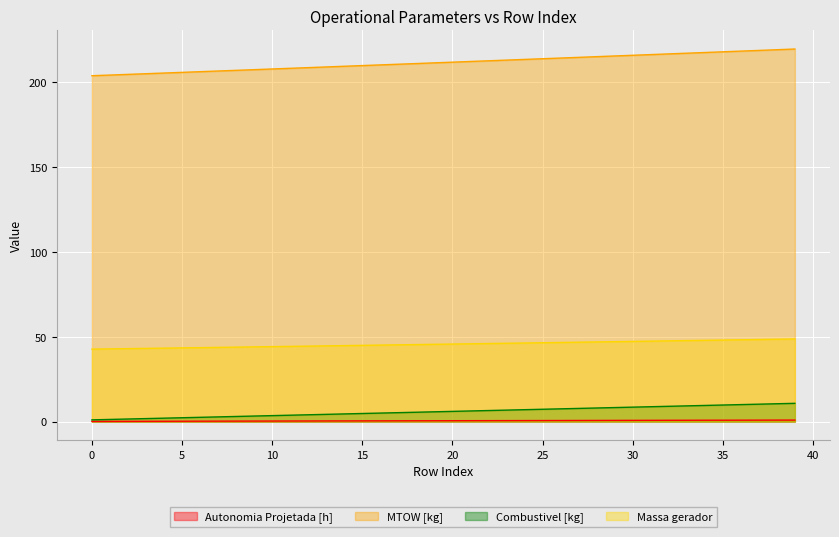

How many values in the Massa gerador series exceed 45?

24